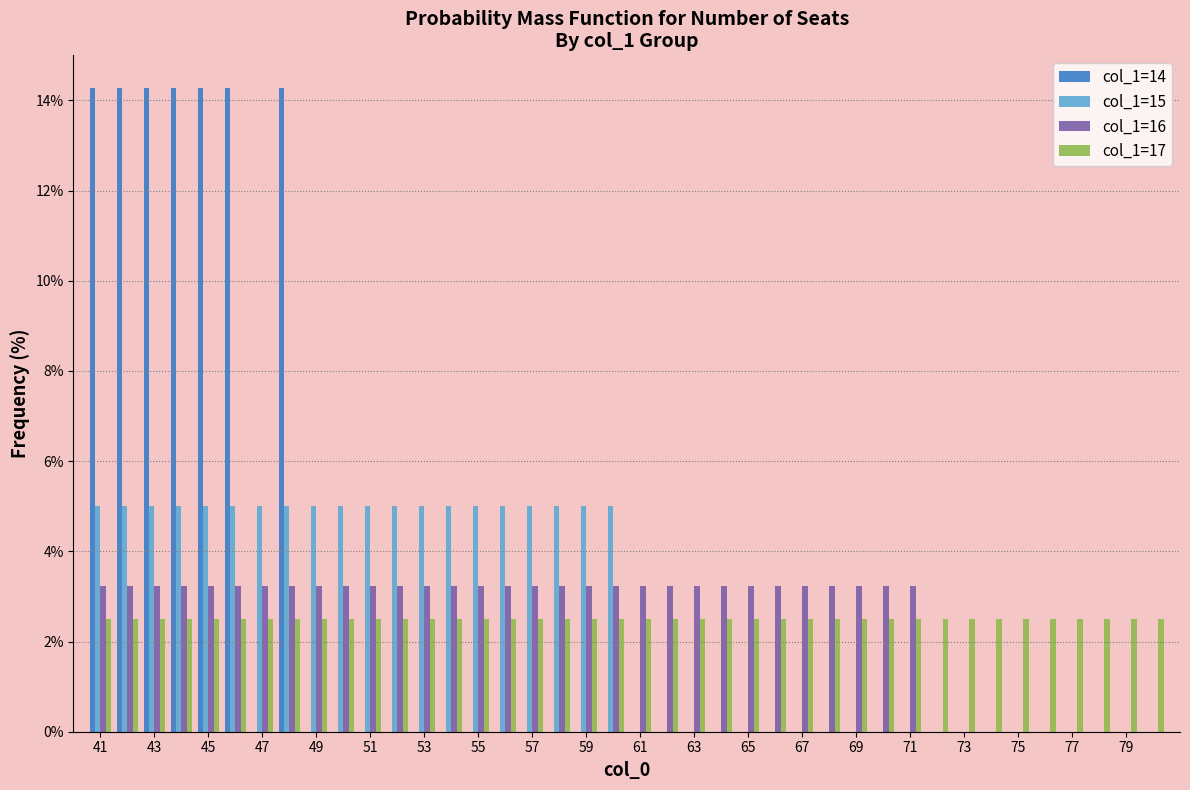

What is the maximum value shown in the chart?

14.3